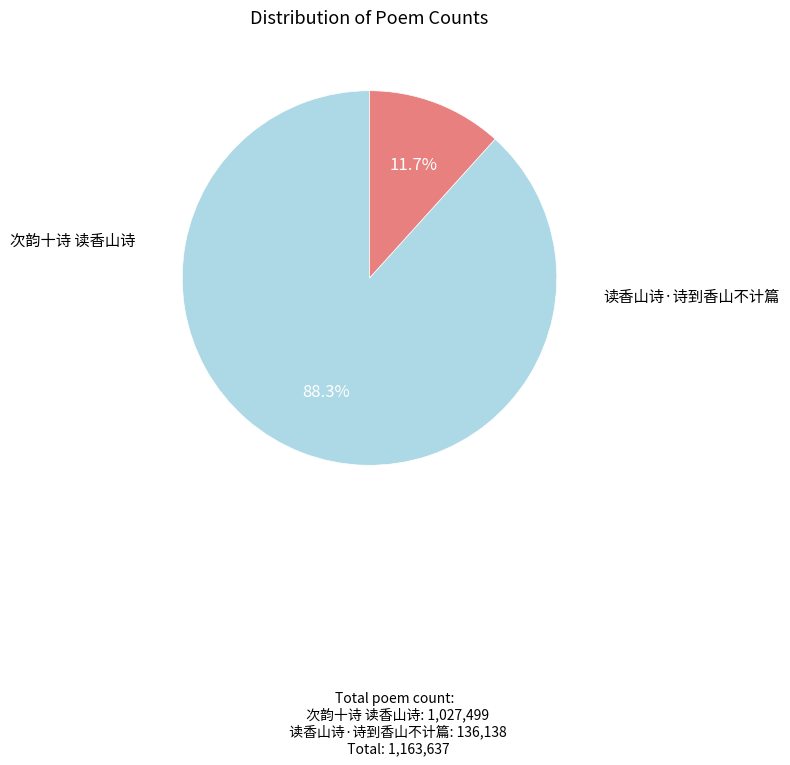

Does any single category account for the majority?

Yes